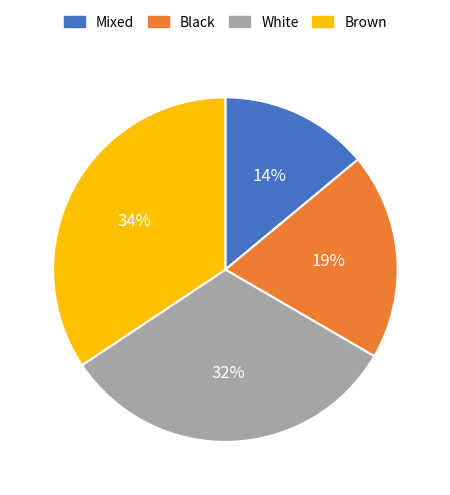

What percentage is the Black slice, to the nearest percent?

19%